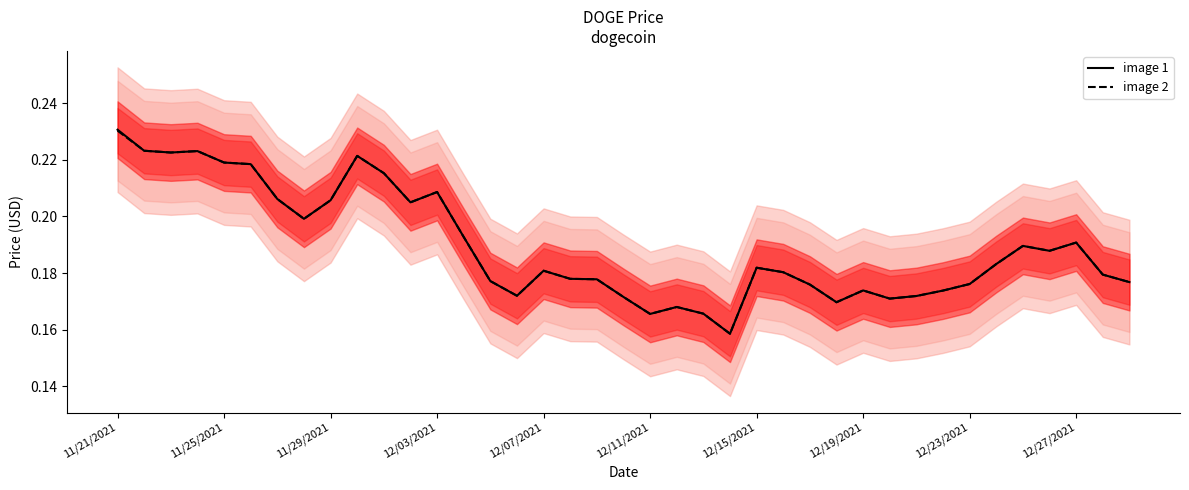

Which series has the largest total across all categories?

image 1